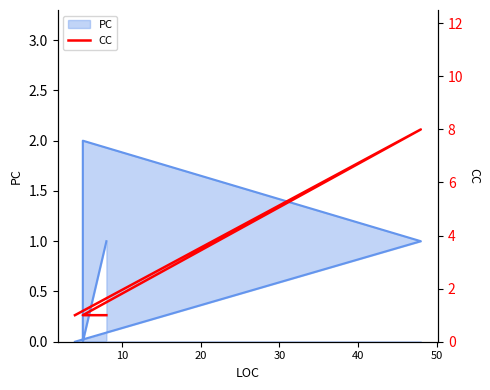

True or false: the data shows 1 at 40.

True